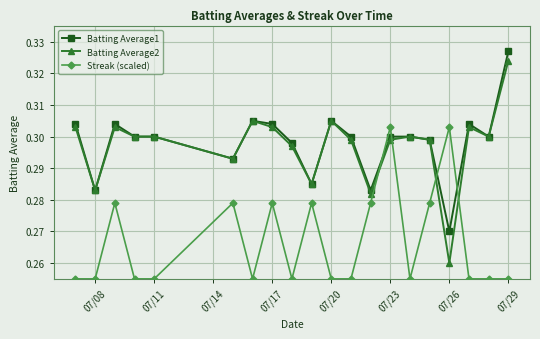

How many intersections are there between Batting Average1 and Streak (scaled)?

4